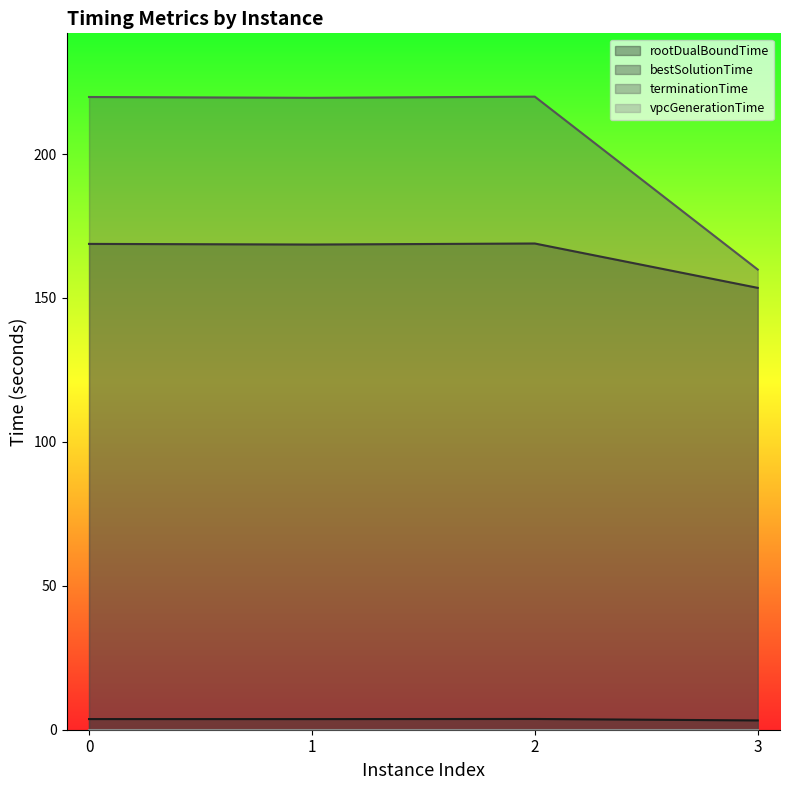

What is the minimum value for terminationTime?

159.9